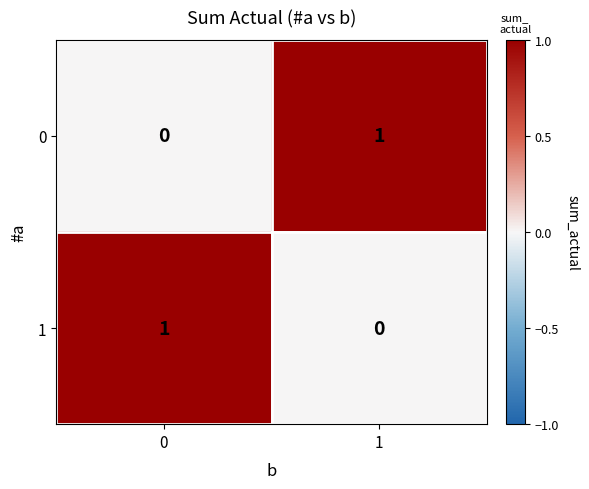

At 1, list the series in order from smallest to largest.

1, 0